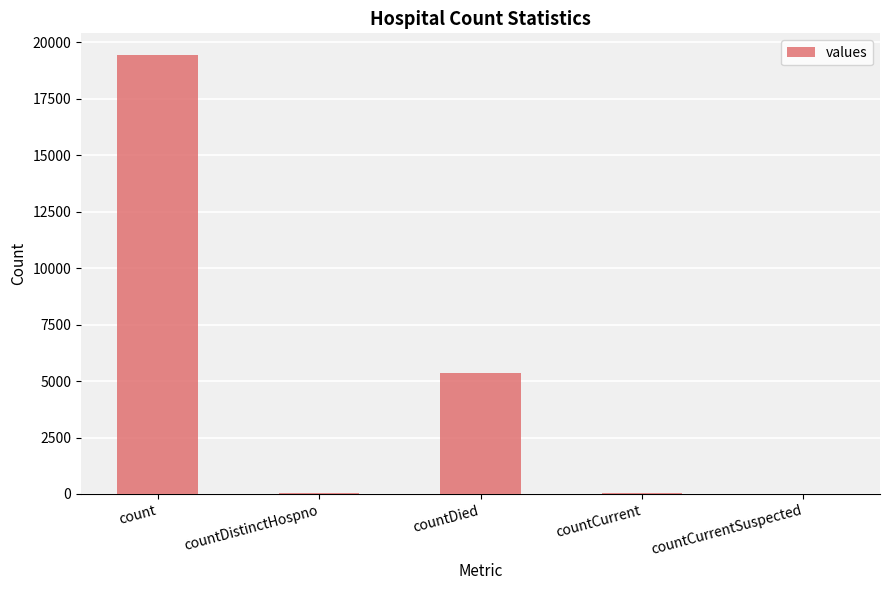

Is it true that the value at count is 19420?

True